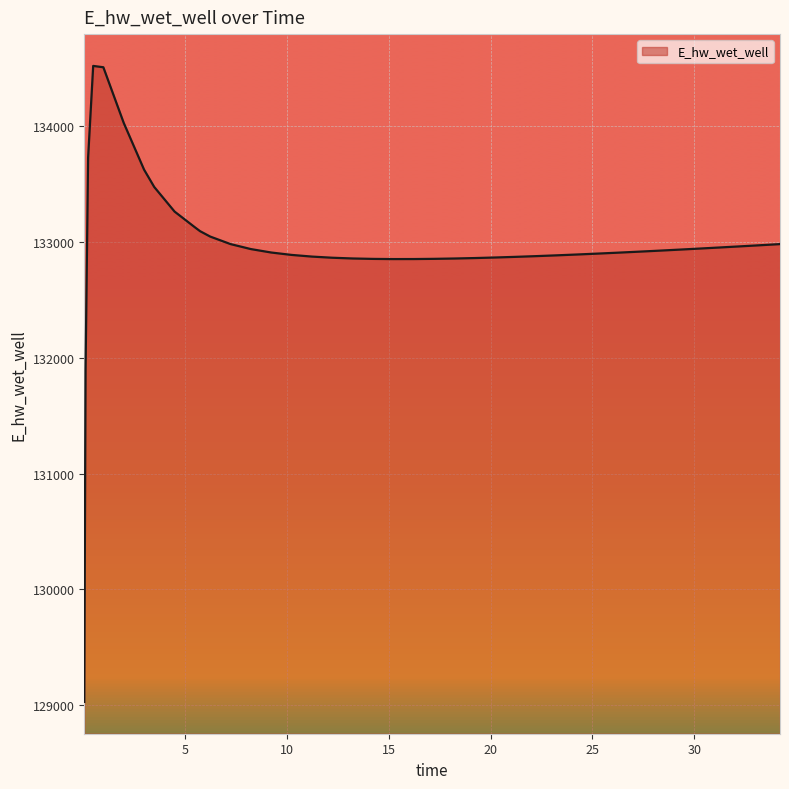

What is the maximum value shown in the chart?

134518.3